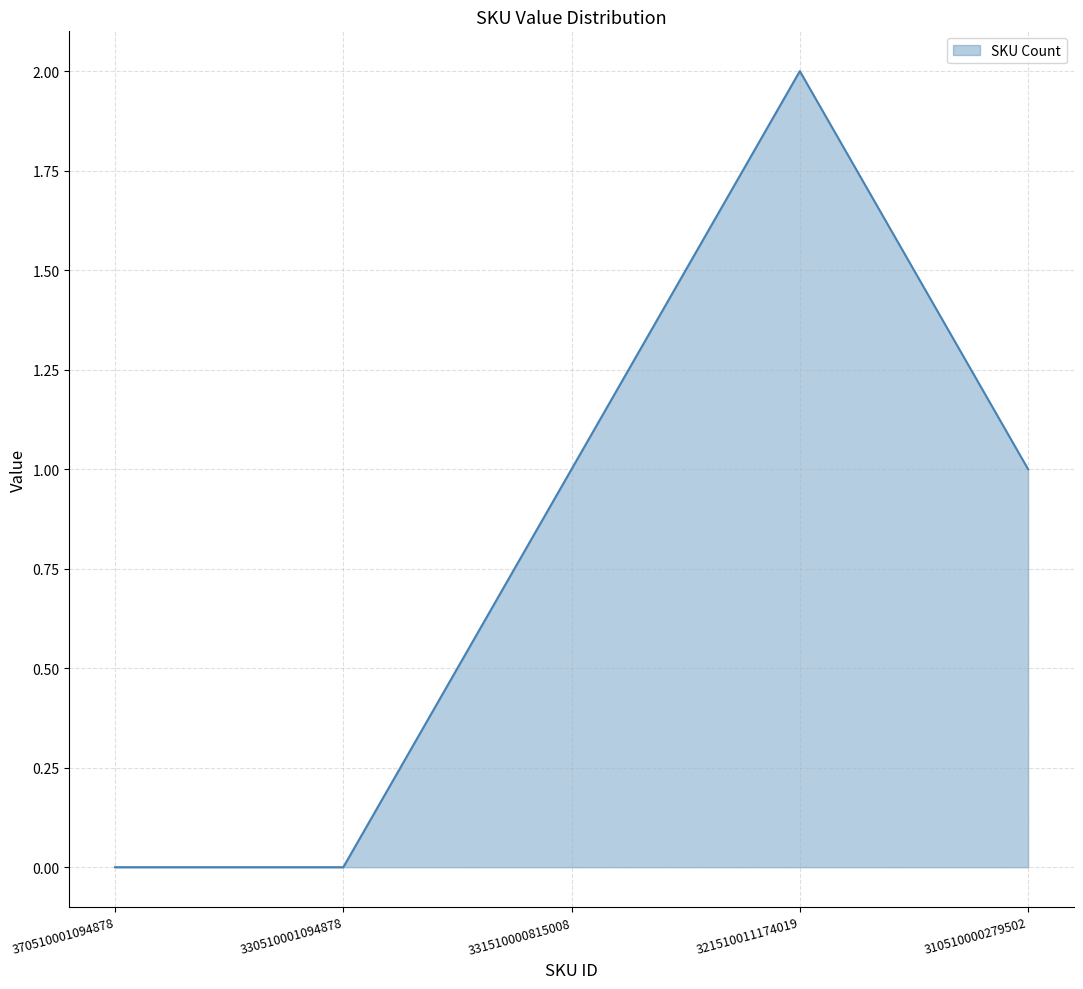

Count the values in the range 0 to 1.

4